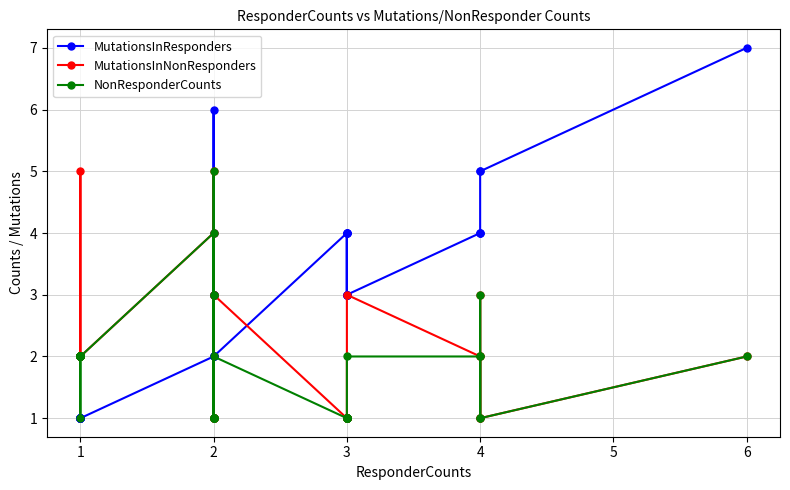

The MutationsInResponders series shows 1 at 1. True or false?

False